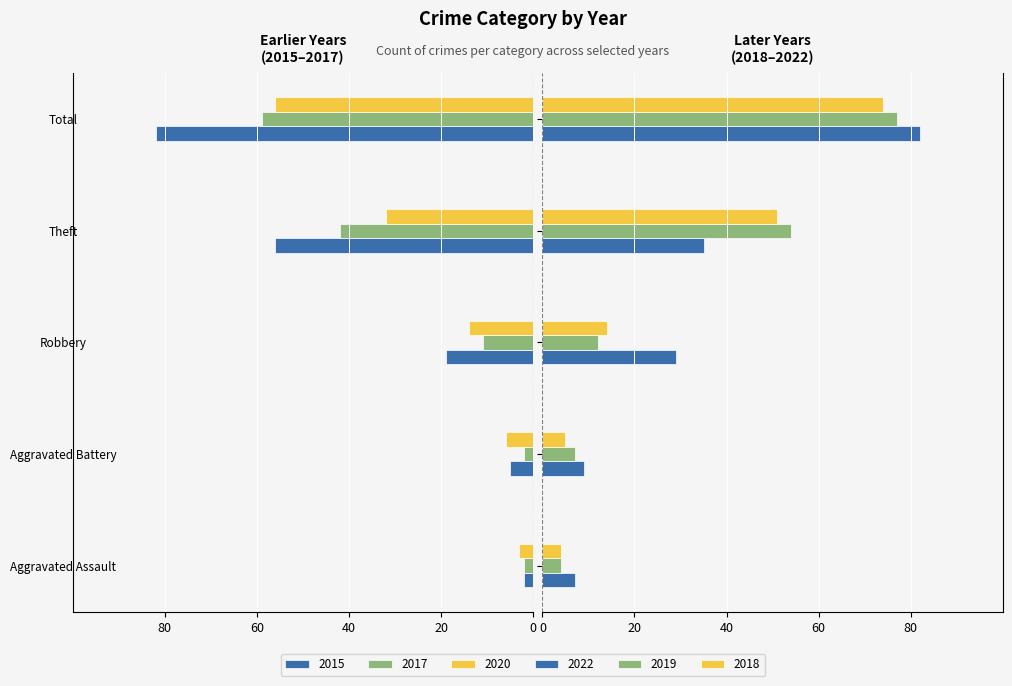

Reading left to right, list all the values displayed in this chart.

2015: -2	-5	-19	-56	-82
2017: -2	-2	-11	-42	-59
2020: -3	-6	-14	-32	-56
2022: 7	9	29	35	82
2019: 4	7	12	54	77
2018: 4	5	14	51	74